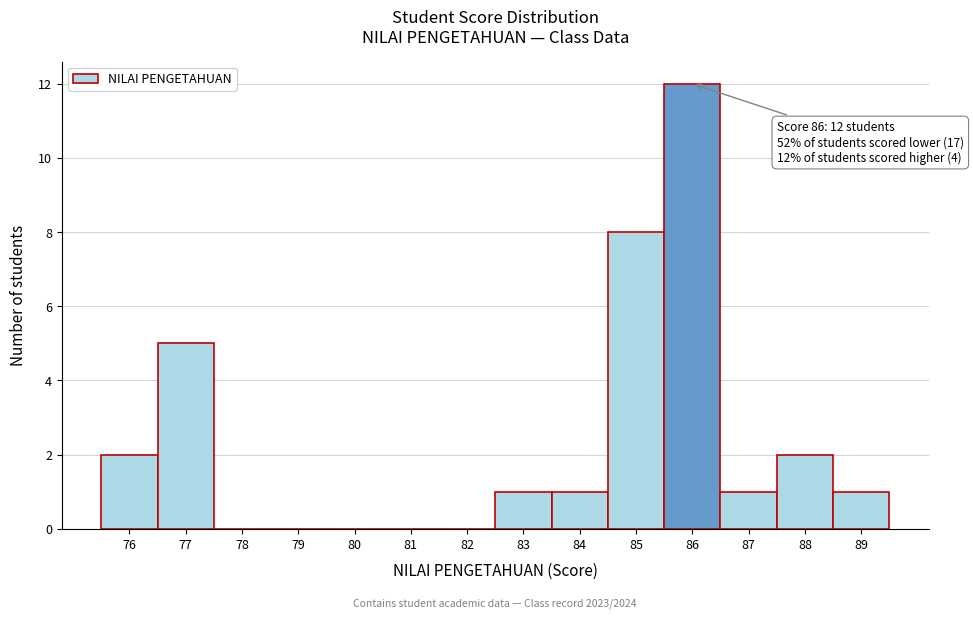

Which range on the x-axis has the tallest bar?

85.5 to 86.5